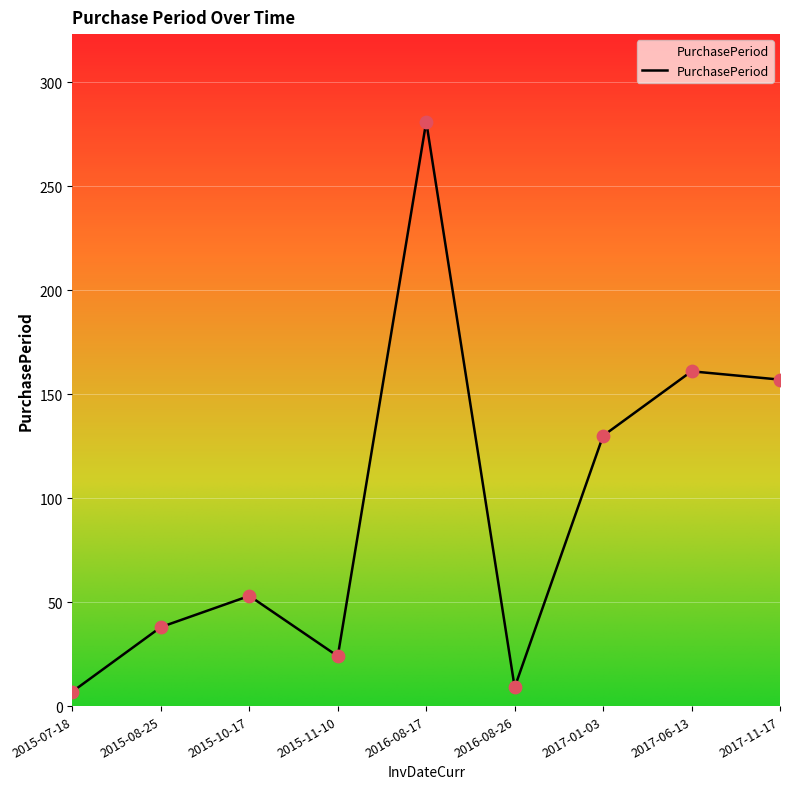

Approximately how many times larger is the value at 2015-08-25 compared to 2017-01-03?

0.3